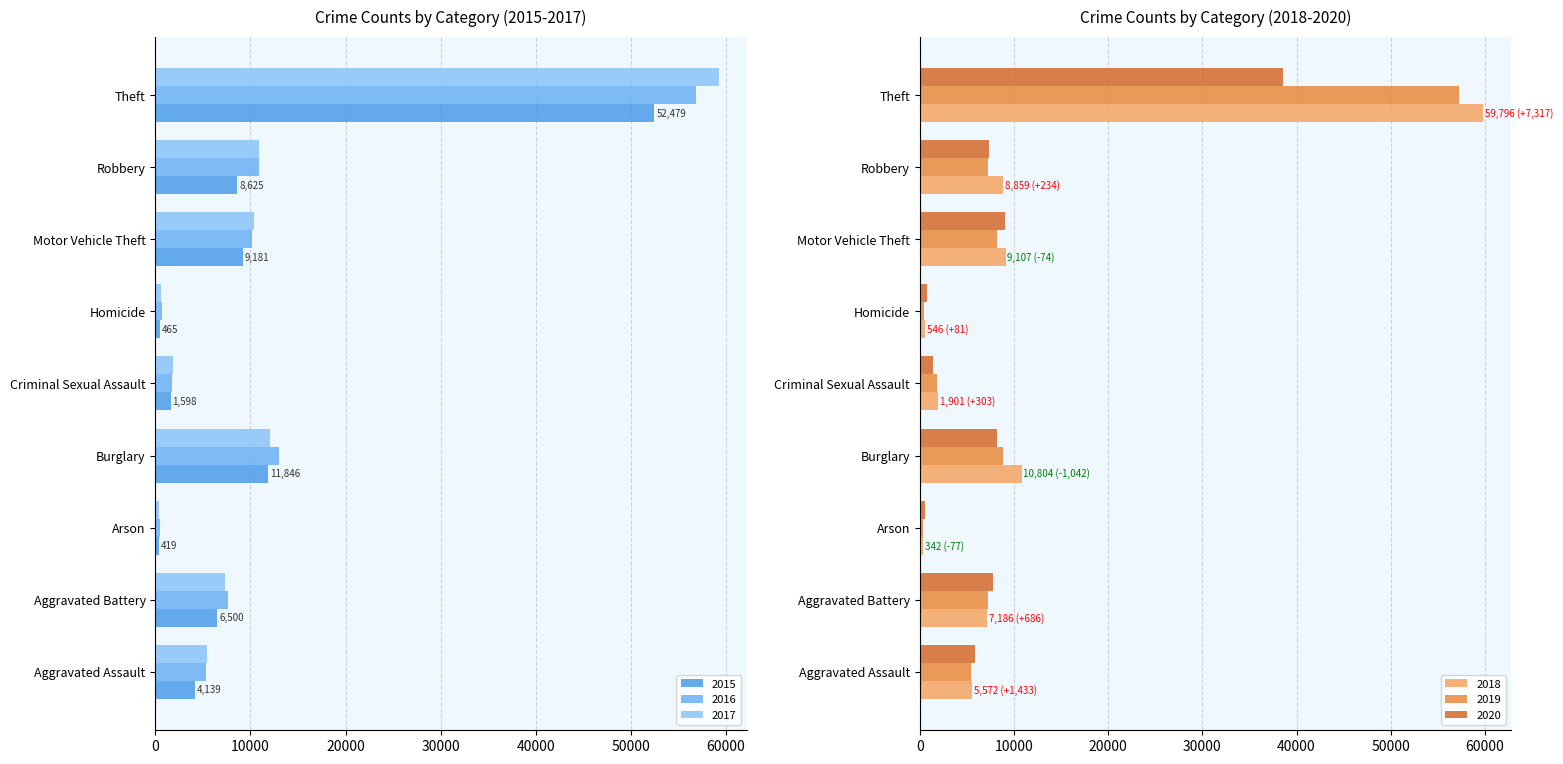

What is the greatest value displayed?

59796